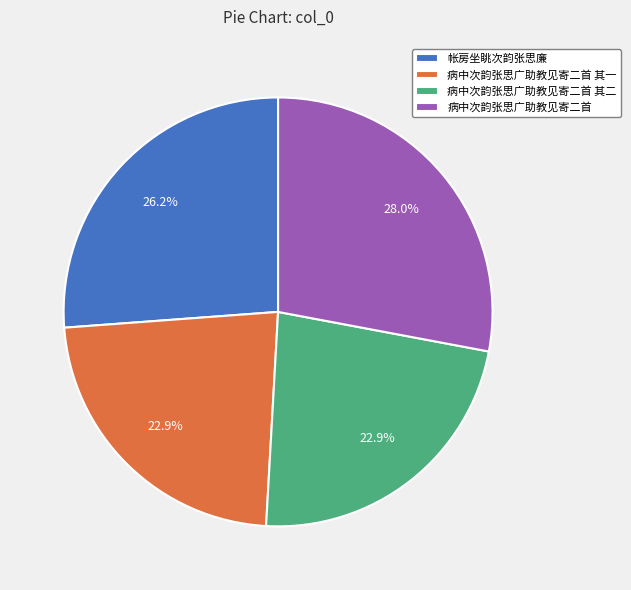

Is it true that 帐房坐眺次韵张思廉 is 26% of the pie?

True